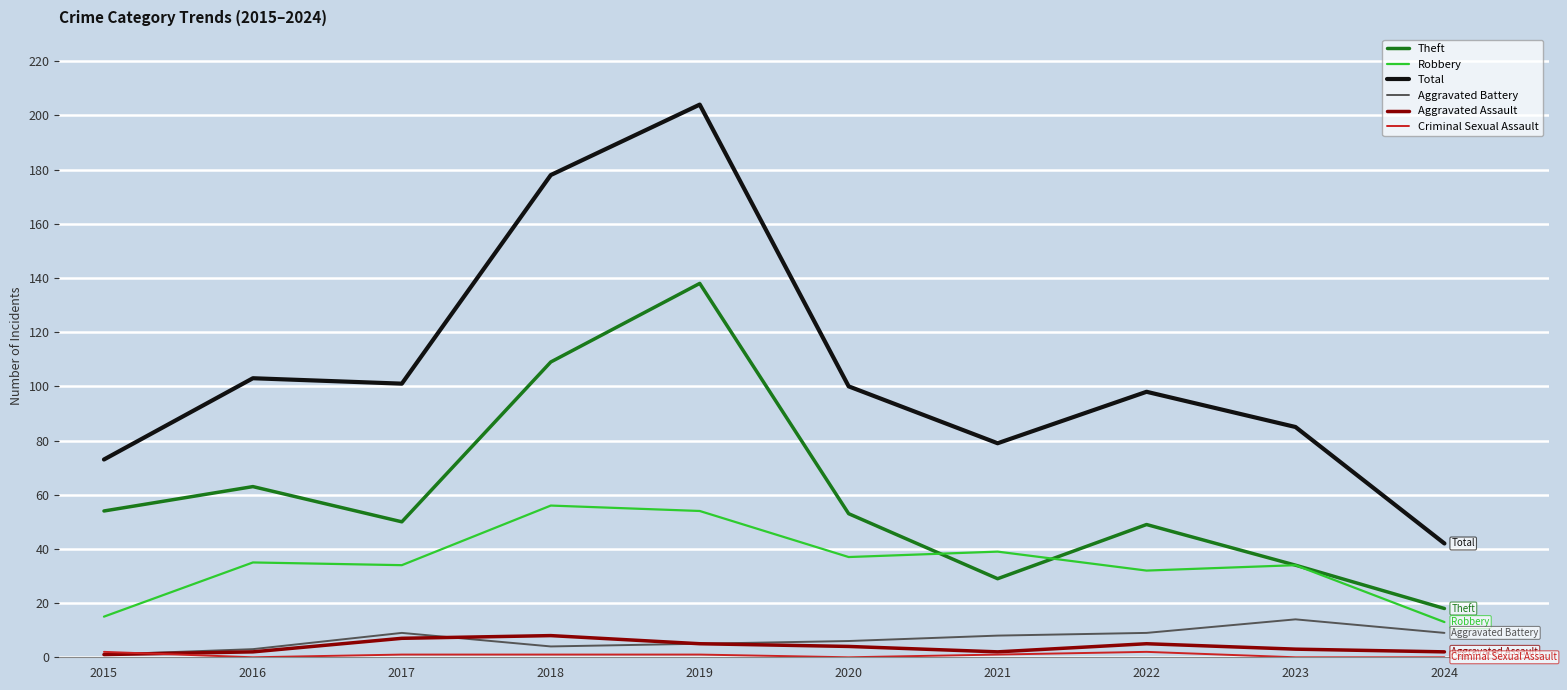

Does the chart have visible grid lines?

Yes